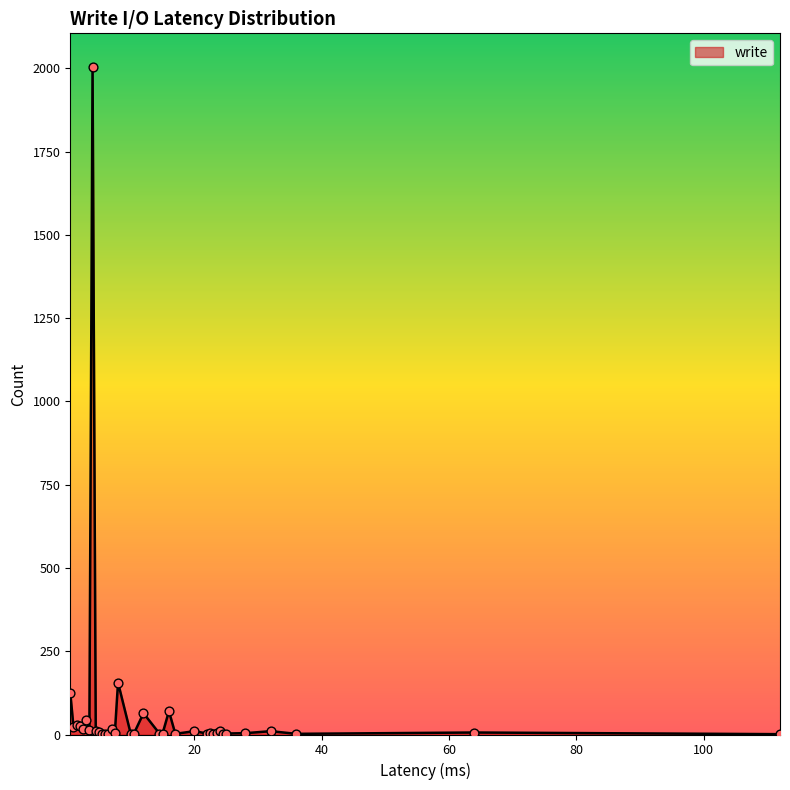

What is the greatest value displayed?

2005